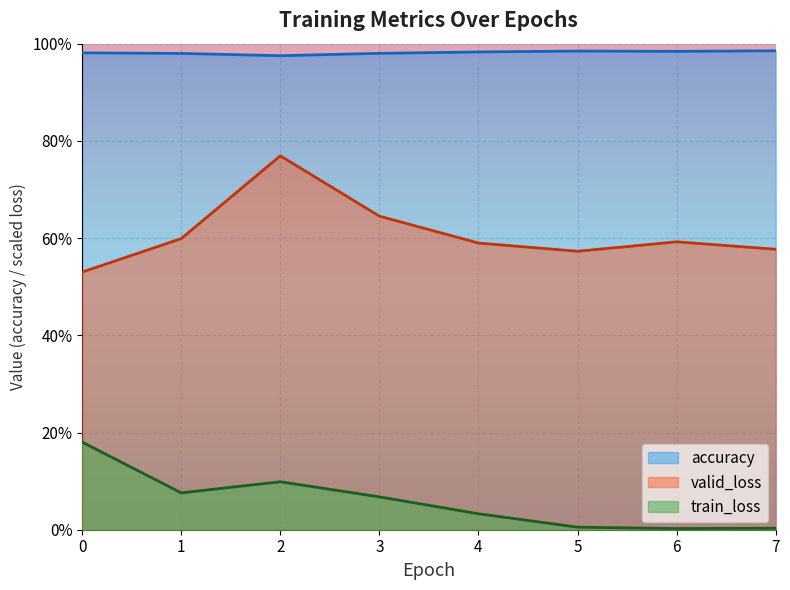

Is the value of accuracy at 3 greater than the value of valid_loss at 0?

Yes